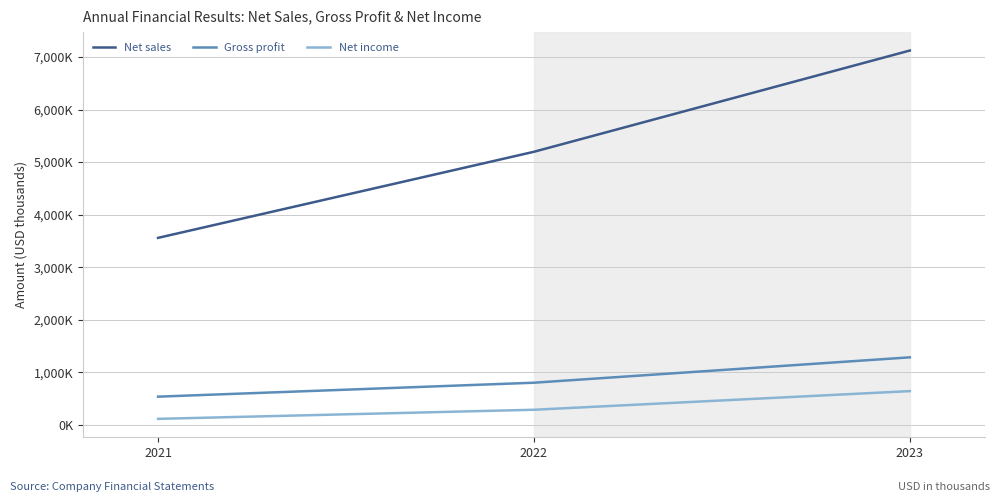

What is the value of the Gross profit point at the 1st from the left?

534538